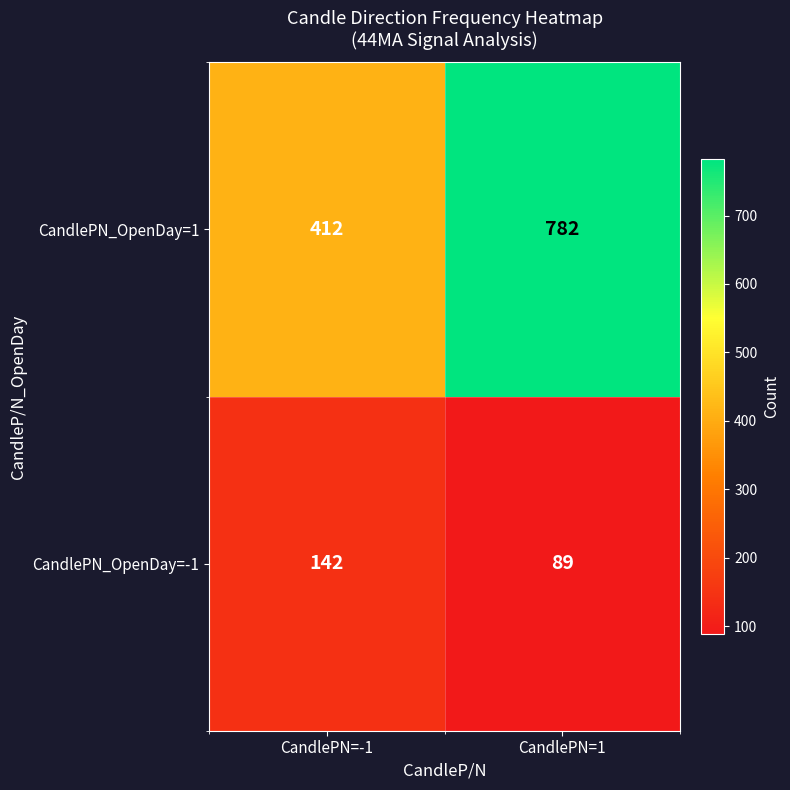

What is the sum of all CandlePN_OpenDay=-1 values?

231